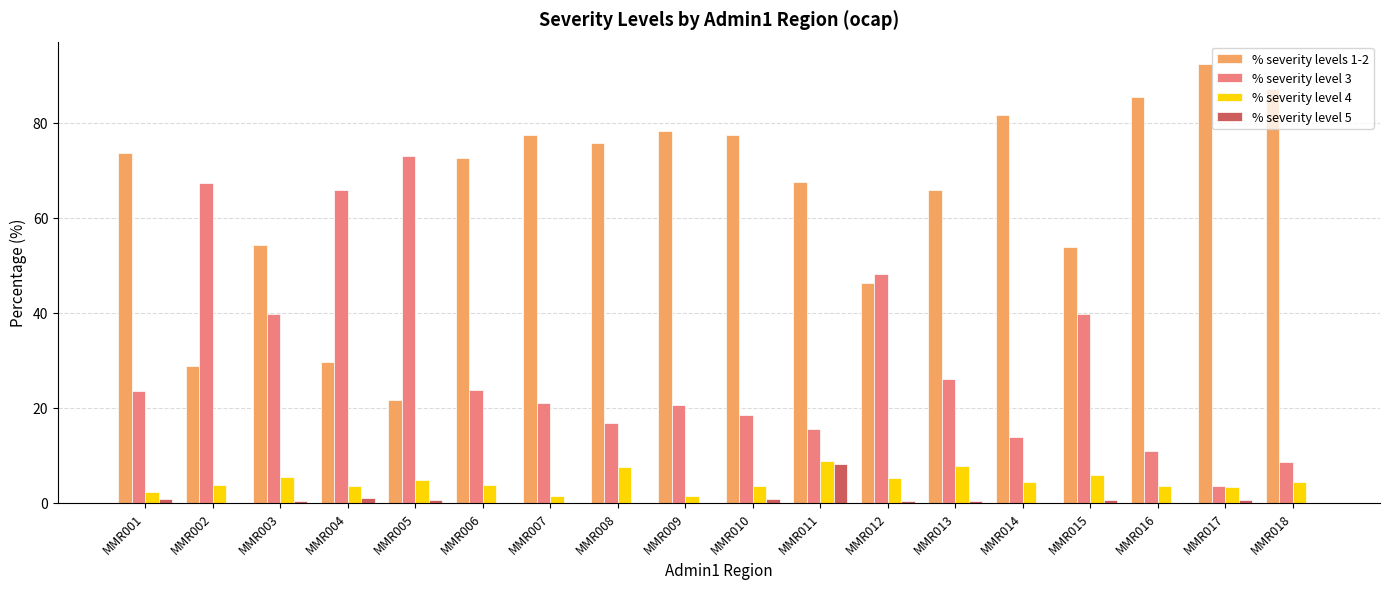

What is the total value across all series at MMR005?

100.1